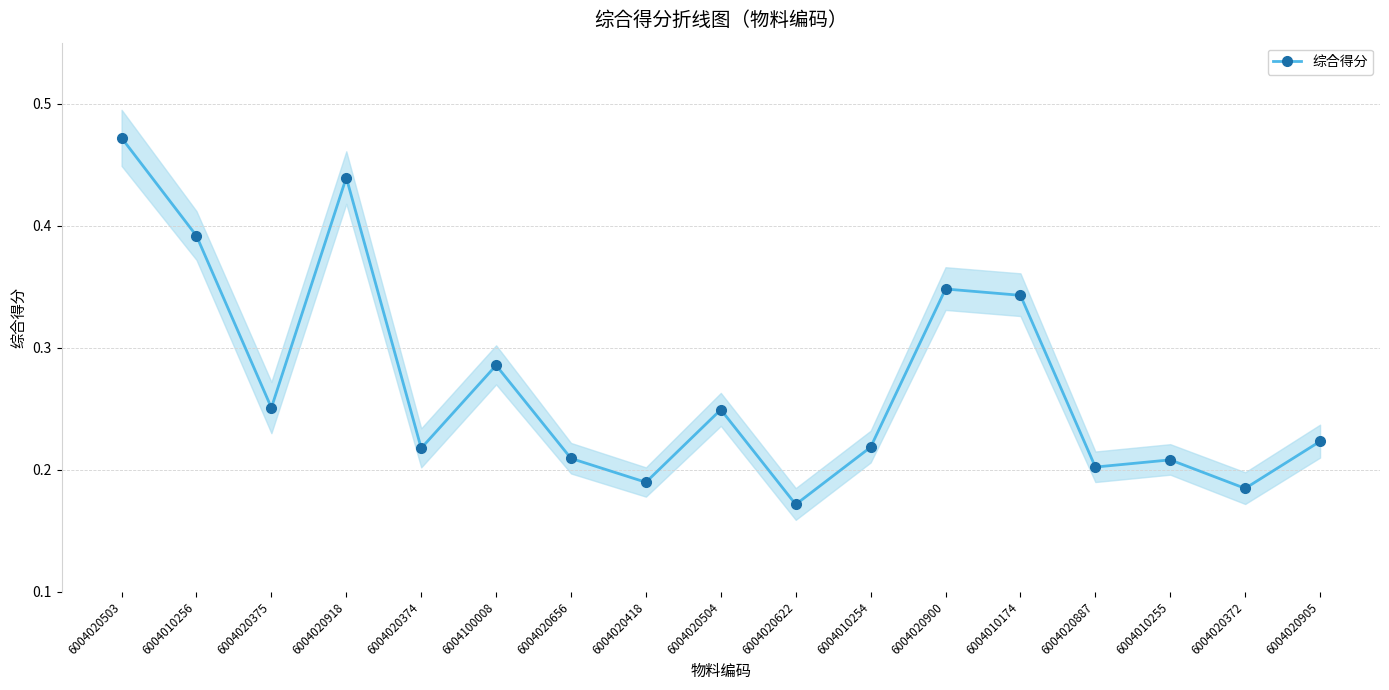

List the labels in order of value, smallest first.

6004020622, 6004020372, 6004020418, 6004020887, 6004010255, 6004020656, 6004020374, 6004010254, 6004020905, 6004020504, 6004020375, 6004100008, 6004010174, 6004020900, 6004010256, 6004020918, 6004020503